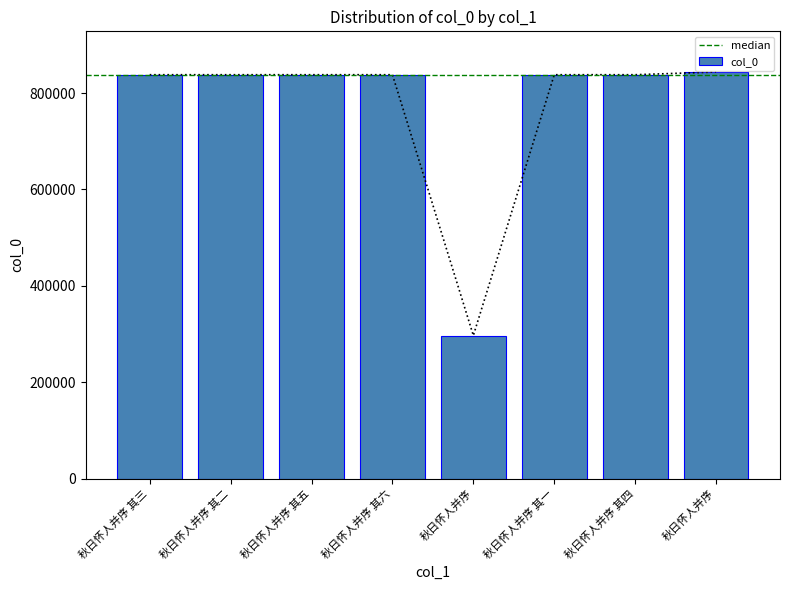

What is the change in value from 秋日怀人并序 其三 to 秋日怀人并序 其四?

+1